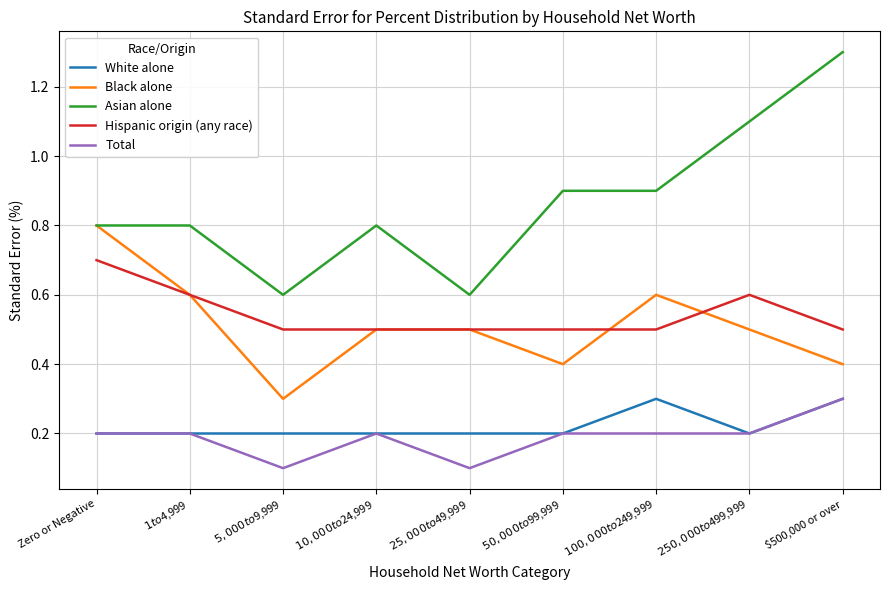

What is the highest value of the Hispanic origin (any race) series?

0.7